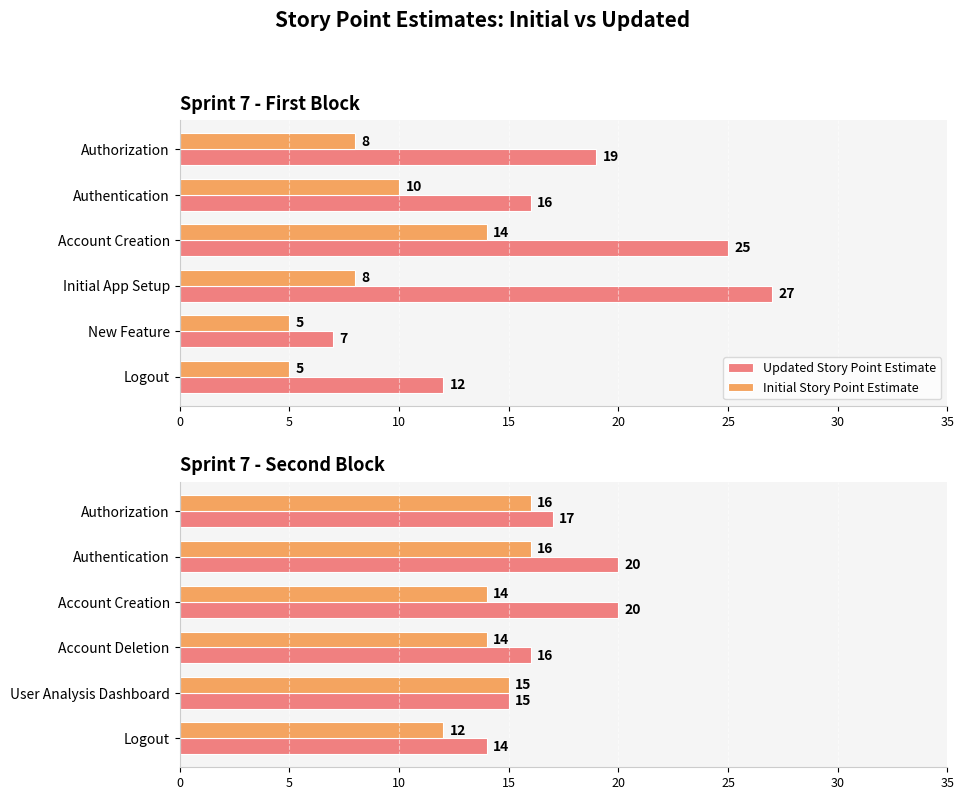

Which has a higher value, Authentication or Authorization?

Authentication